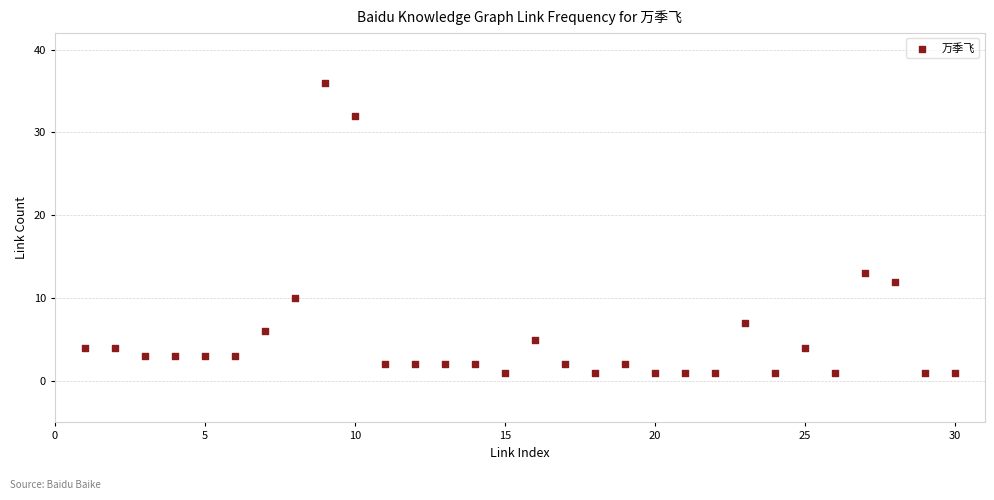

What Y value in the scatter plot is closest to 18?

13